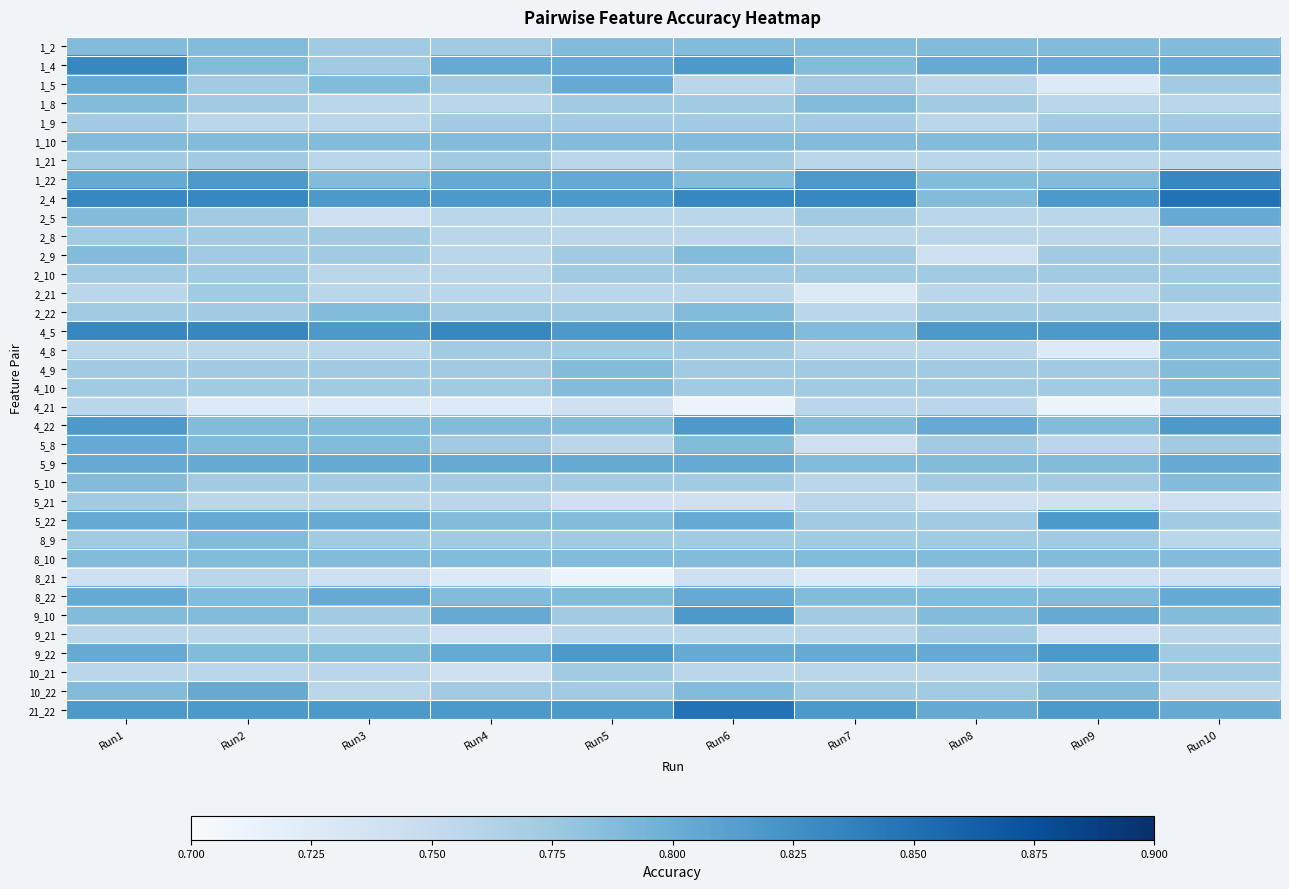

What is the minimum value shown in the chart?

0.7